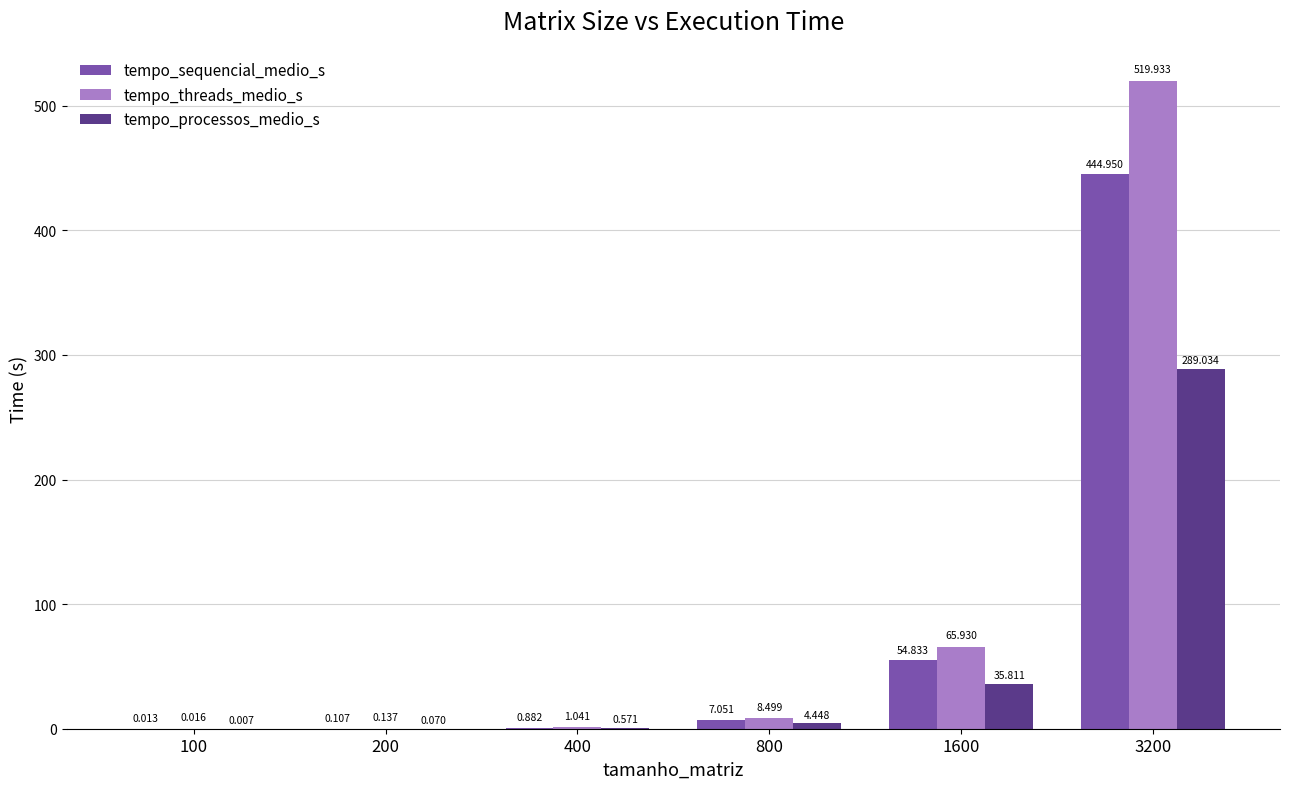

Is the value of tempo_processos_medio_s at 200 greater than the value of tempo_sequencial_medio_s at 3200?

No